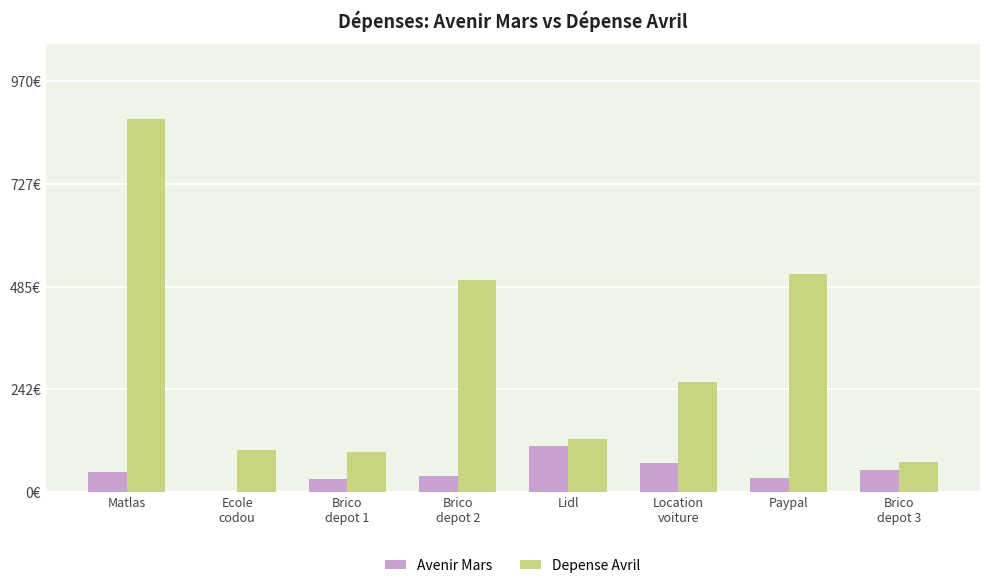

What are all the series names shown in the legend?

Avenir Mars, Depense Avril